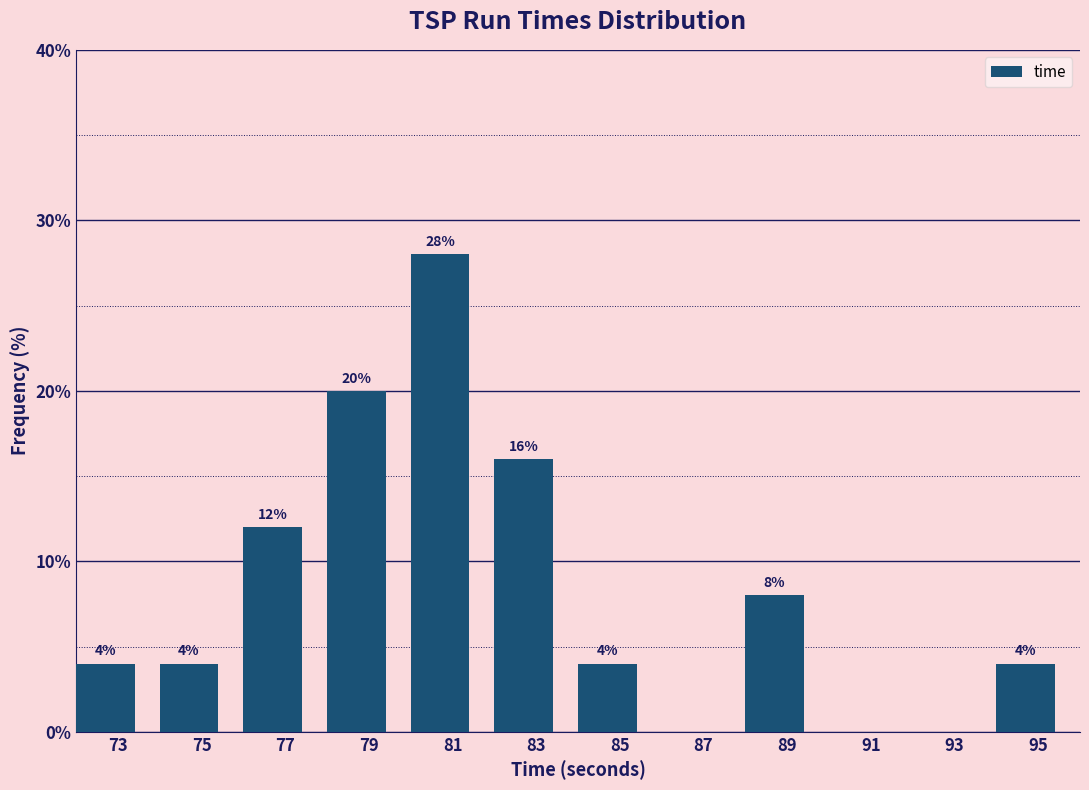

Reading right to left, extract all data points from this chart.

95=4.0	93=0.0	91=0.0	89=8.0	87=0.0	85=4.0	83=16.0	81=28.0	79=20.0	77=12.0	75=4.0	73=4.0